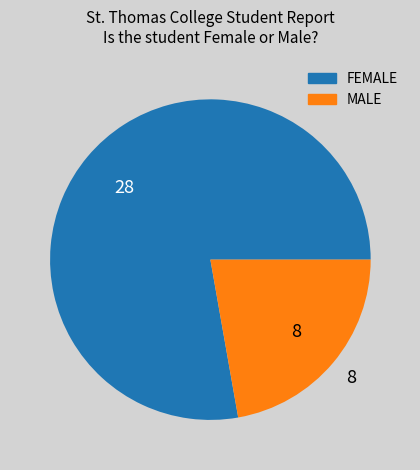

Which category has the biggest portion of the pie?

FEMALE